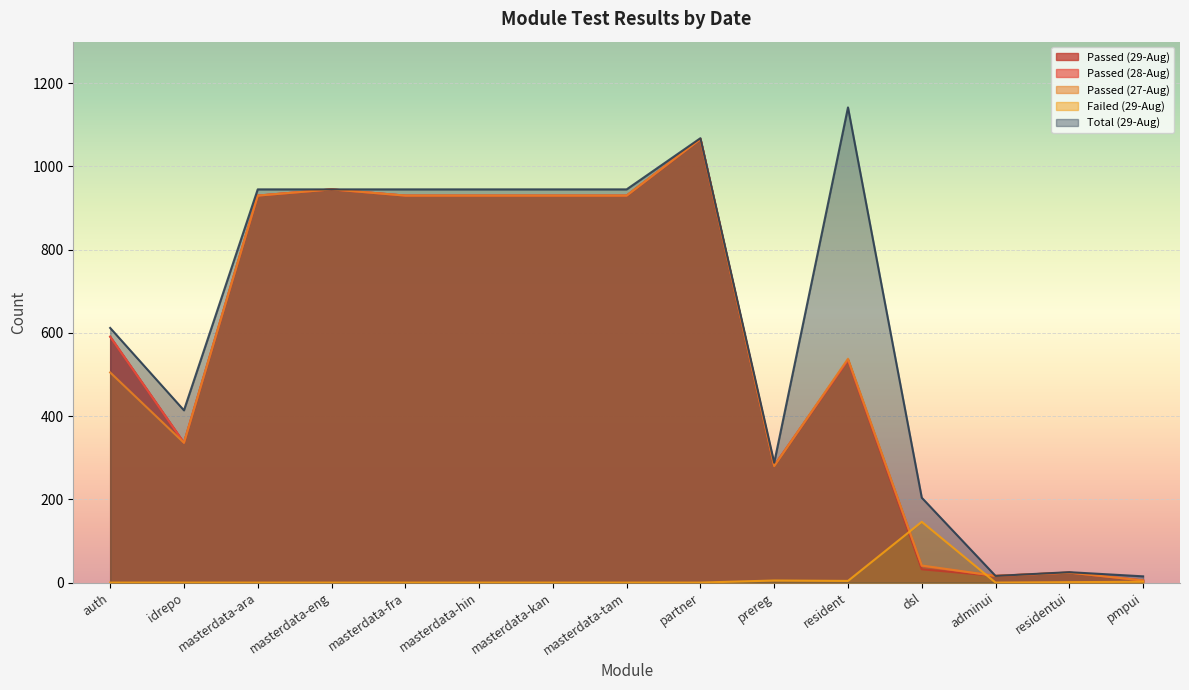

What position from the right is dsl?

4